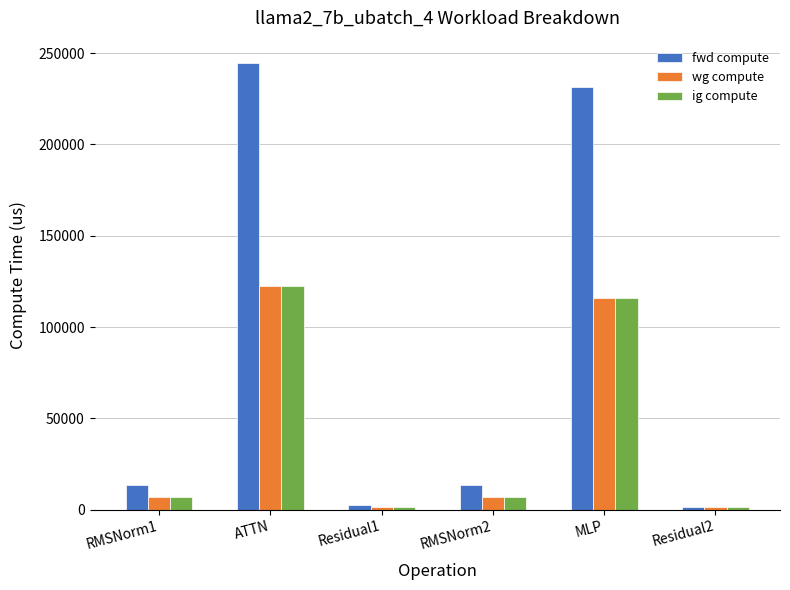

At which label does fwd compute first exceed 13780?

RMSNorm1